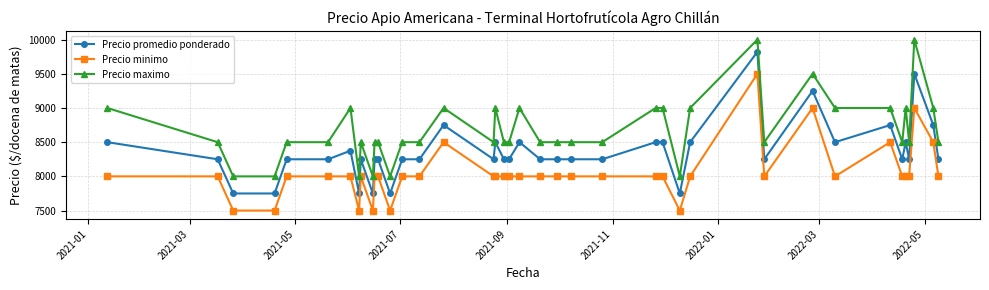

Which series has the largest total across all categories?

Precio maximo